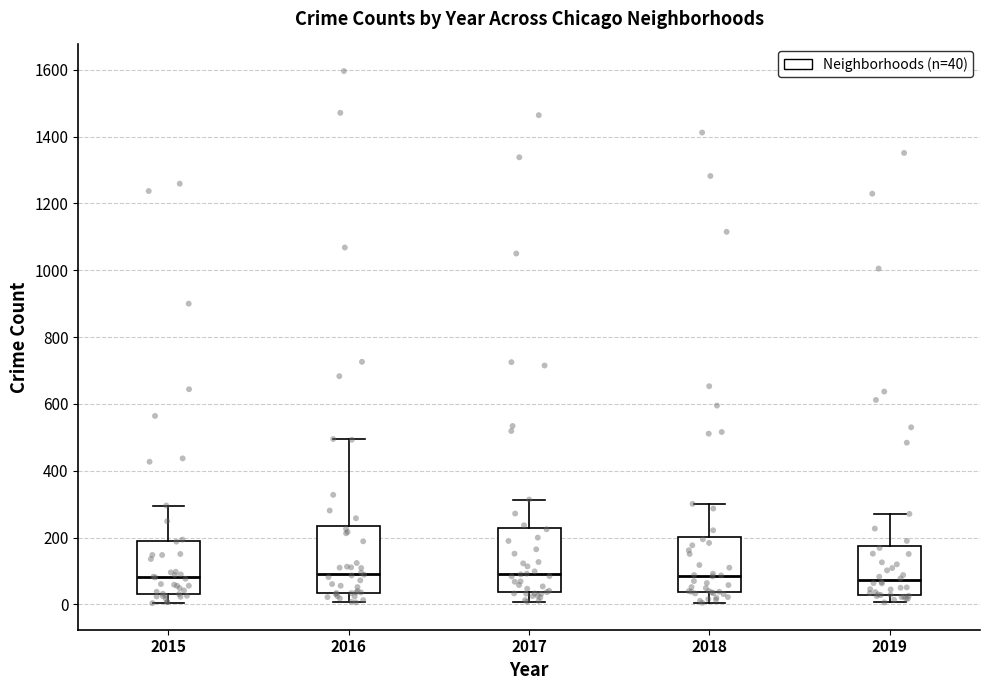

Reading left to right, read every box against the y-axis: the position of its median line, the range the box covers, and the ends of its whiskers. The values are not printed on the chart, so give them approximately, as read against the axis.

2015: median 80, box 40 to 180, whiskers 0 to 300
2016: median 100, box 40 to 240, whiskers 0 to 500
2017: median 100, box 40 to 220, whiskers 0 to 320
2018: median 80, box 40 to 200, whiskers 0 to 300
2019: median 80, box 20 to 180, whiskers 0 to 280